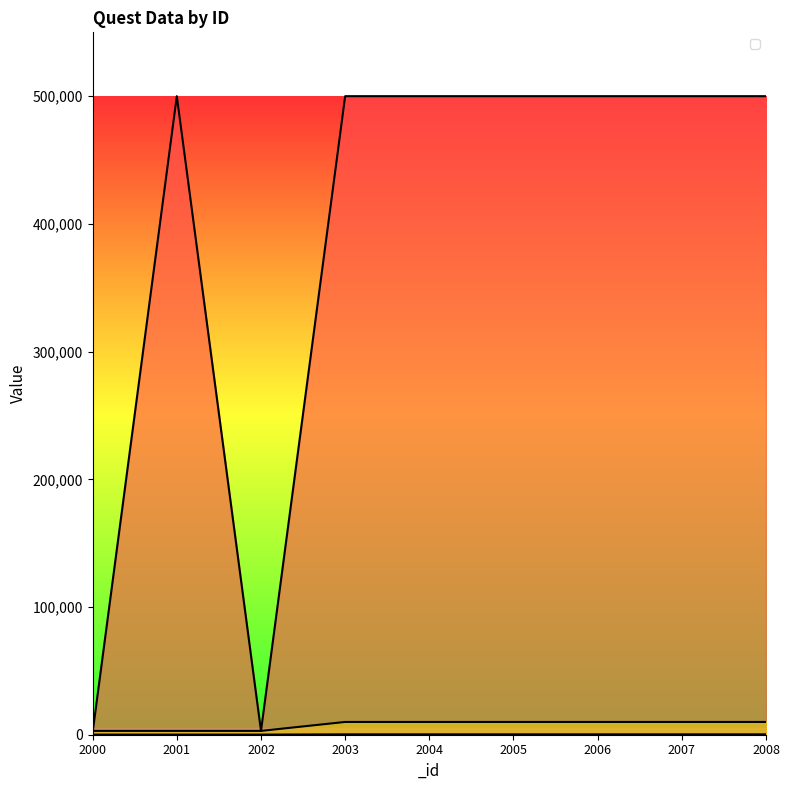

True or false: _exp and _gold cross at least once.

False